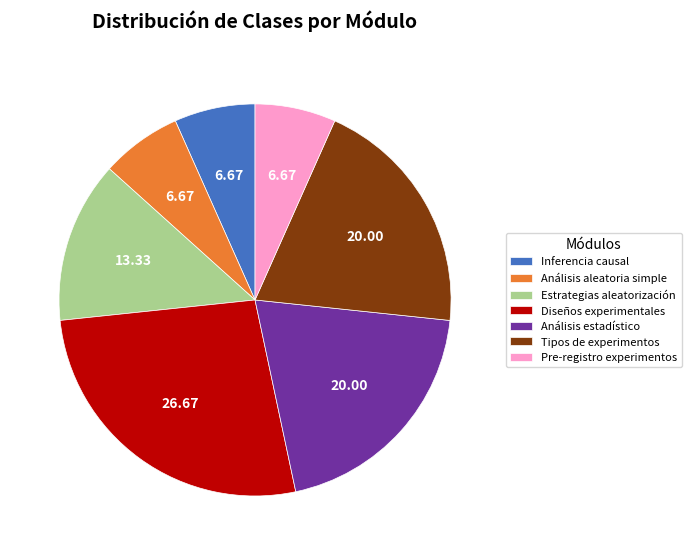

Which category has the biggest portion of the pie?

Diseños experimentales